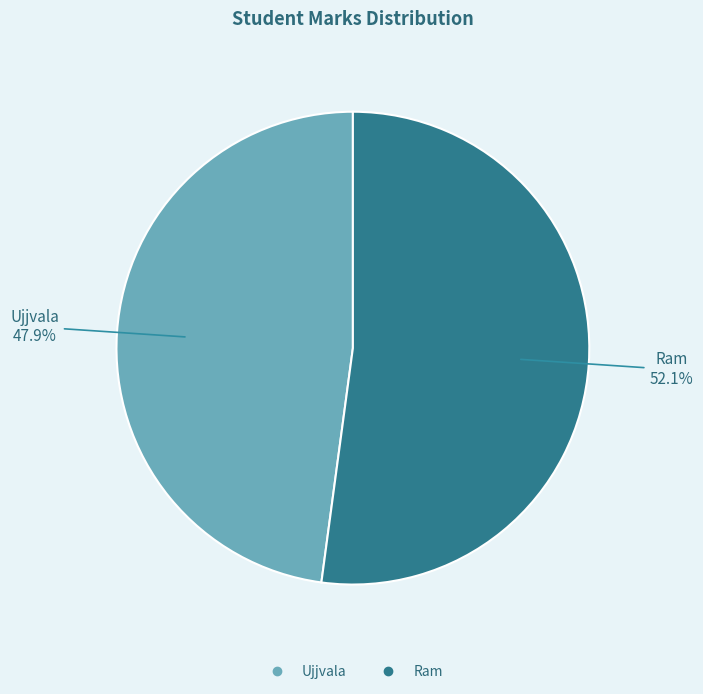

What is the smallest slice in the pie chart?

Ujjvala